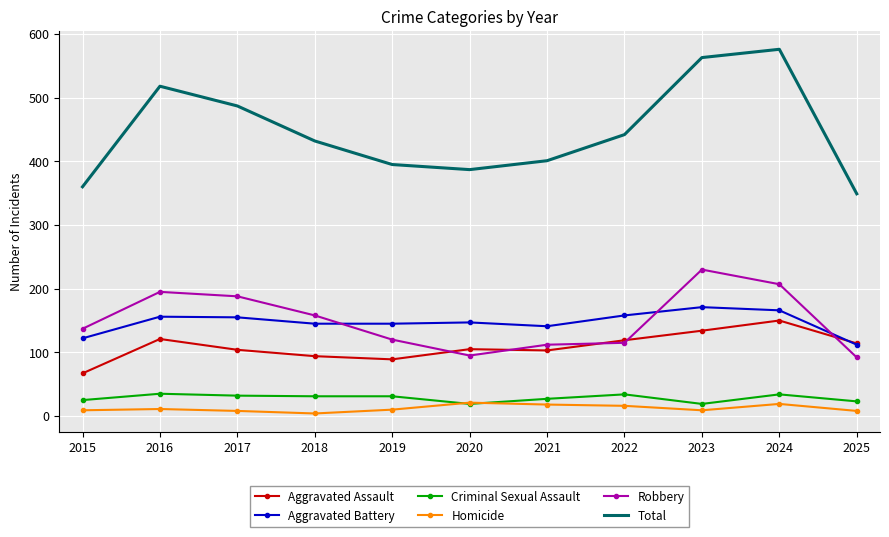

What is the sum of the Total values at 2020 and 2016?

905